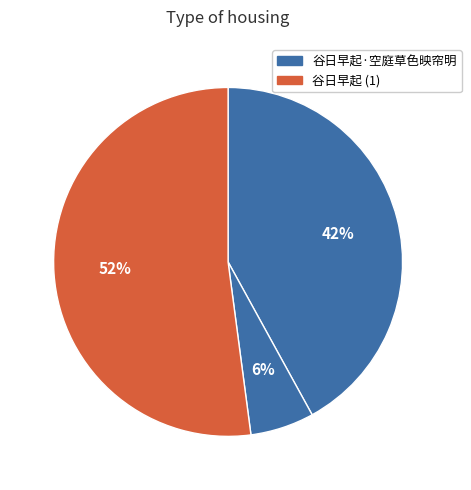

How many segments does this pie chart have?

3